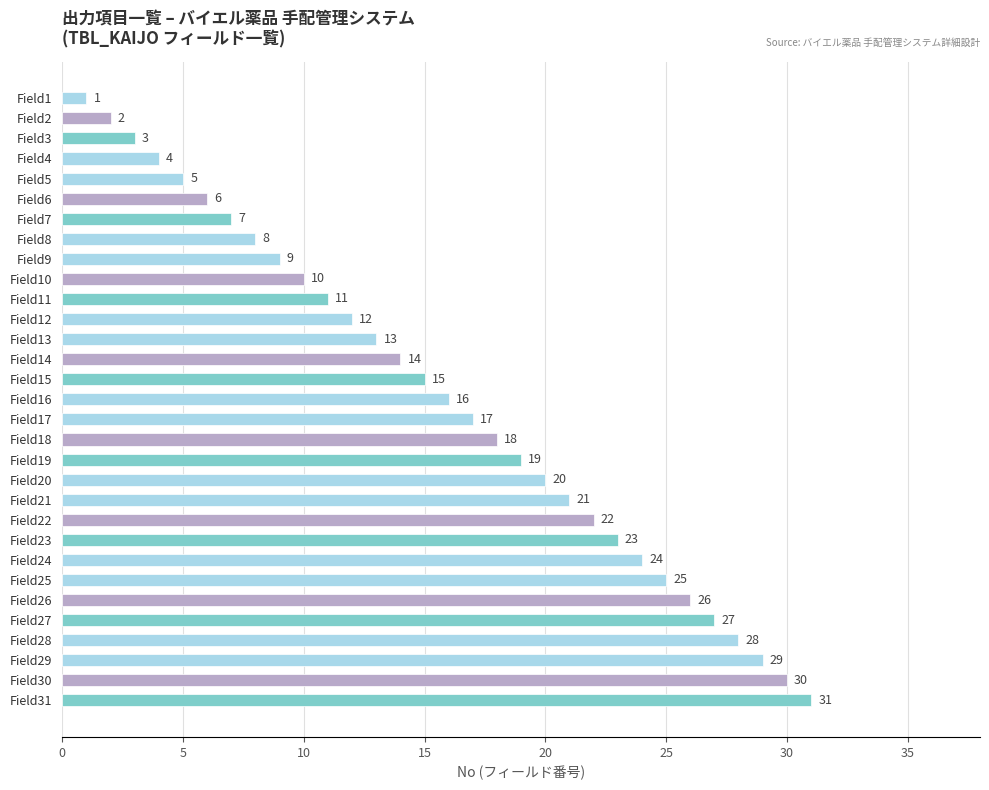

What is the difference between the maximum and minimum values?

30